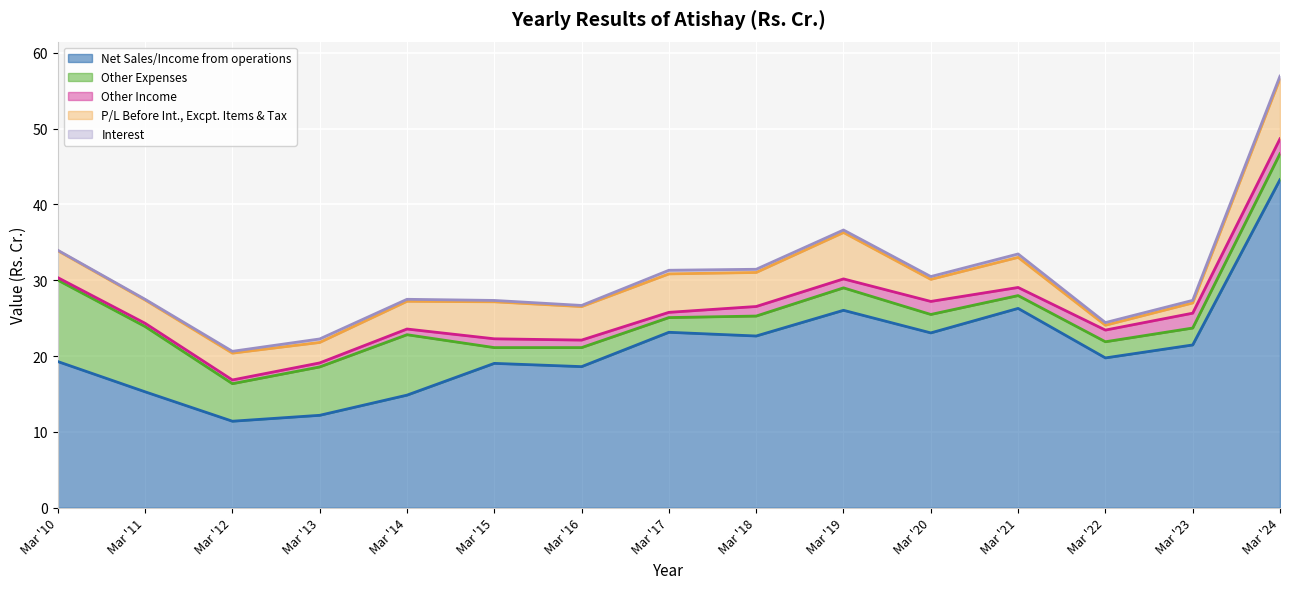

Is the value of Other Expenses at Mar '20 greater than the value of P/L Before Int., Excpt. Items & Tax at Mar '20?

No